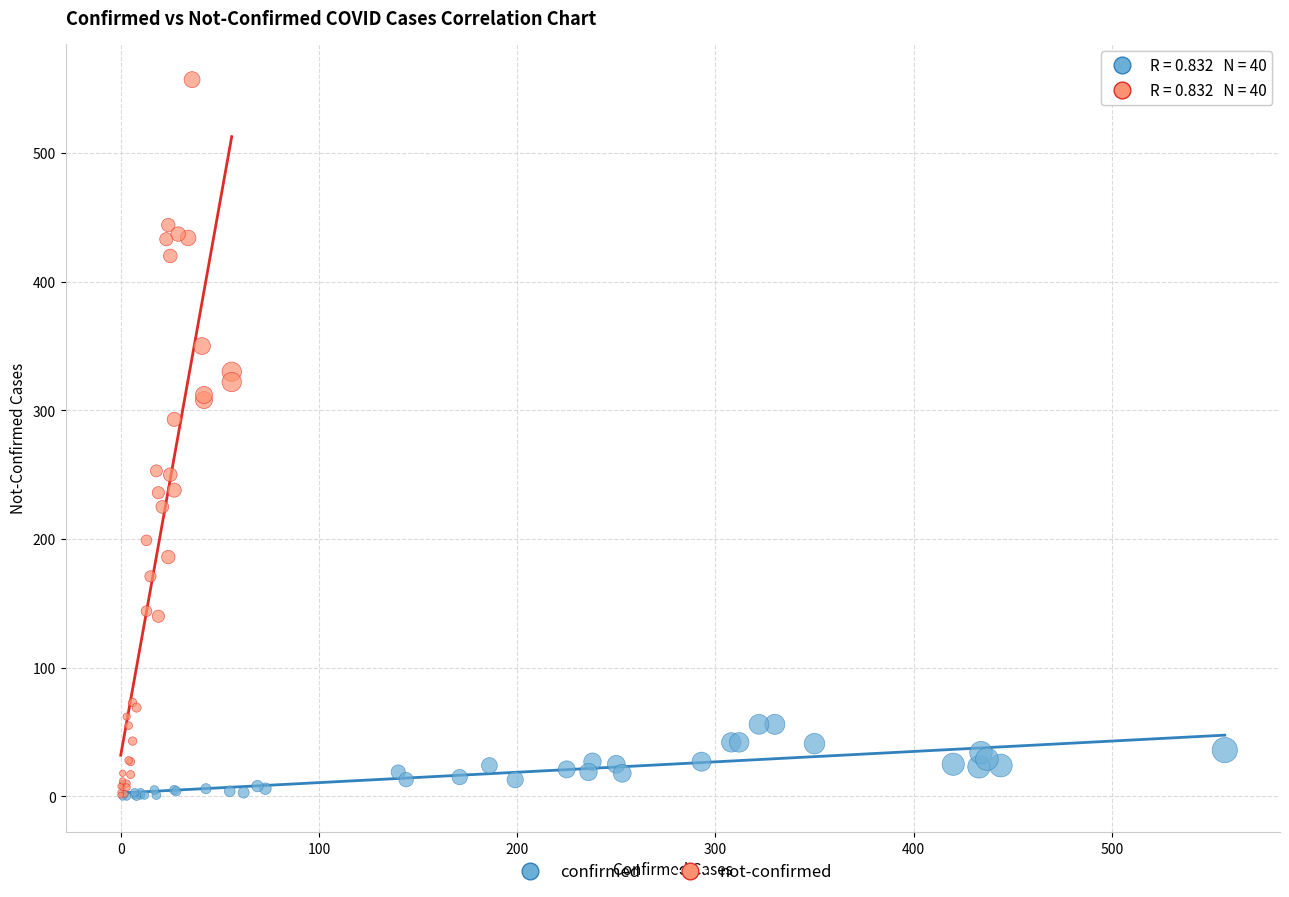

Which series has the largest Y range (max minus min)?

not-confirmed